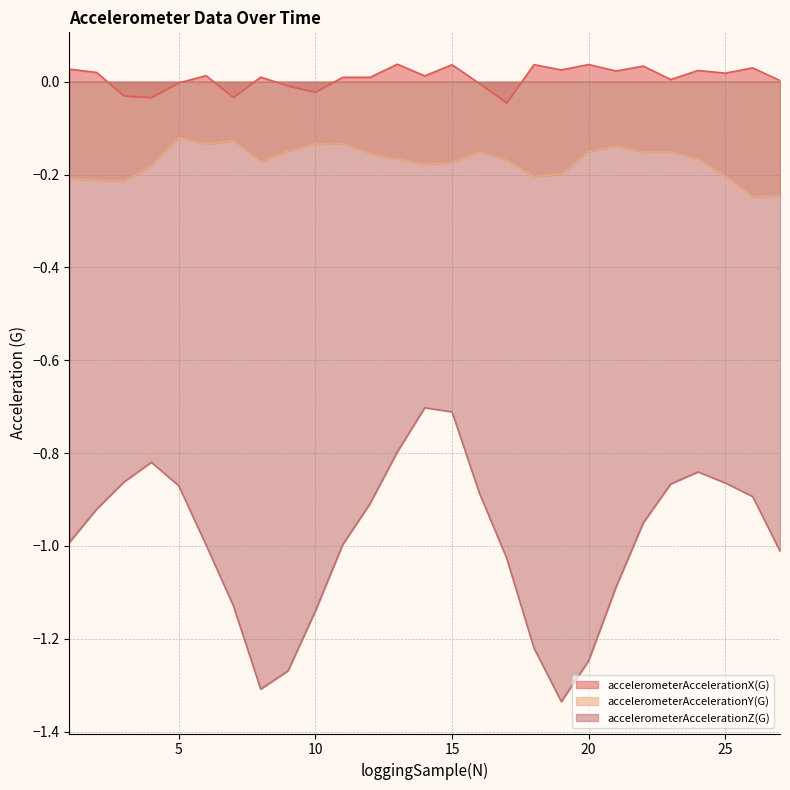

List the series in order of their peak value, highest first.

accelerometerAccelerationX(G), accelerometerAccelerationY(G), accelerometerAccelerationZ(G)